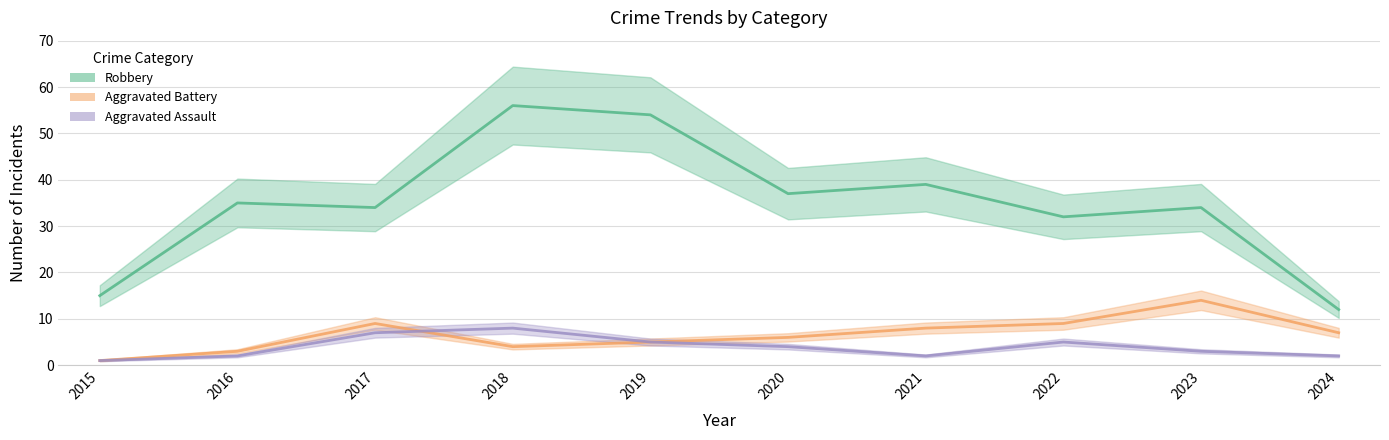

Where does the Robbery series first go above 35?

2018